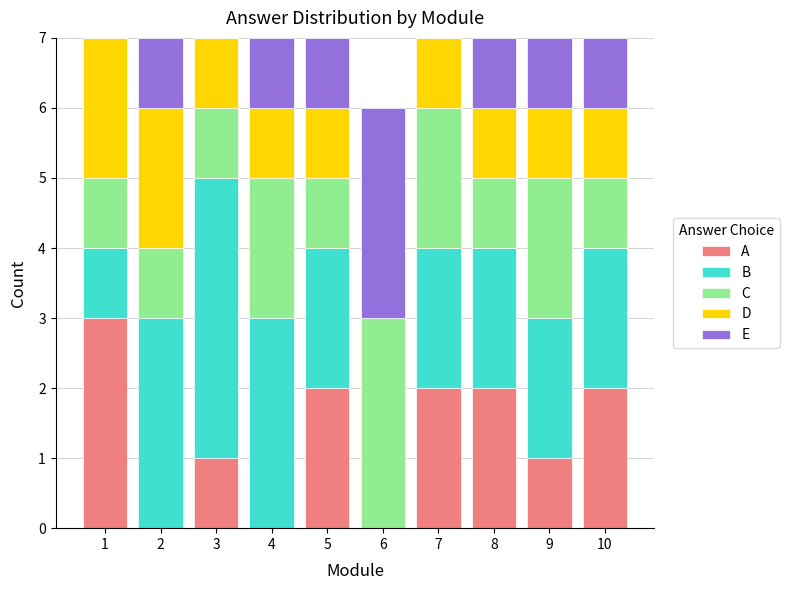

What are all the series names shown in the legend?

A, B, C, D, E